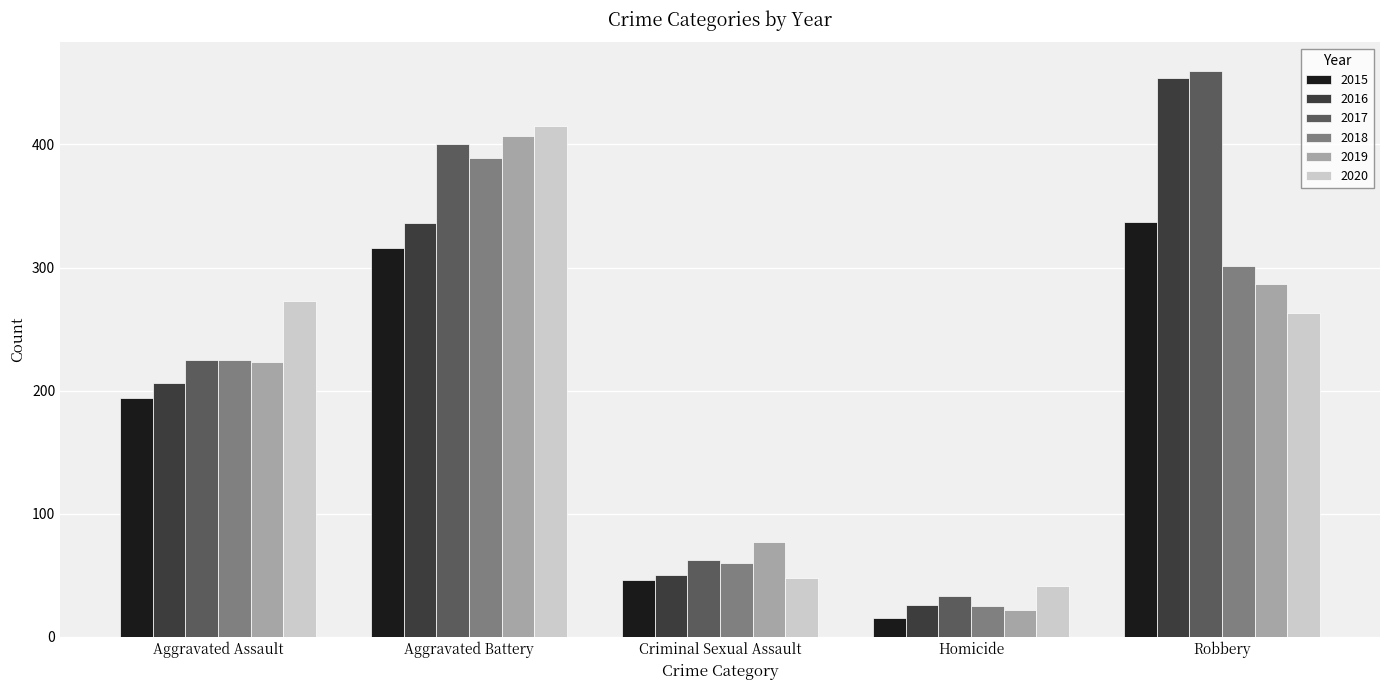

At which label is 2019 closest to 214?

Aggravated Assault